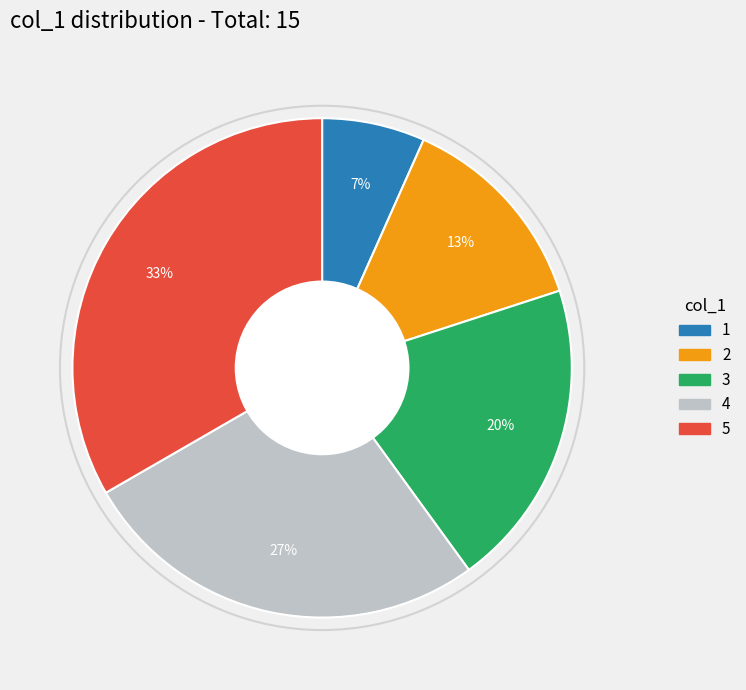

Is there a majority slice in this chart?

No